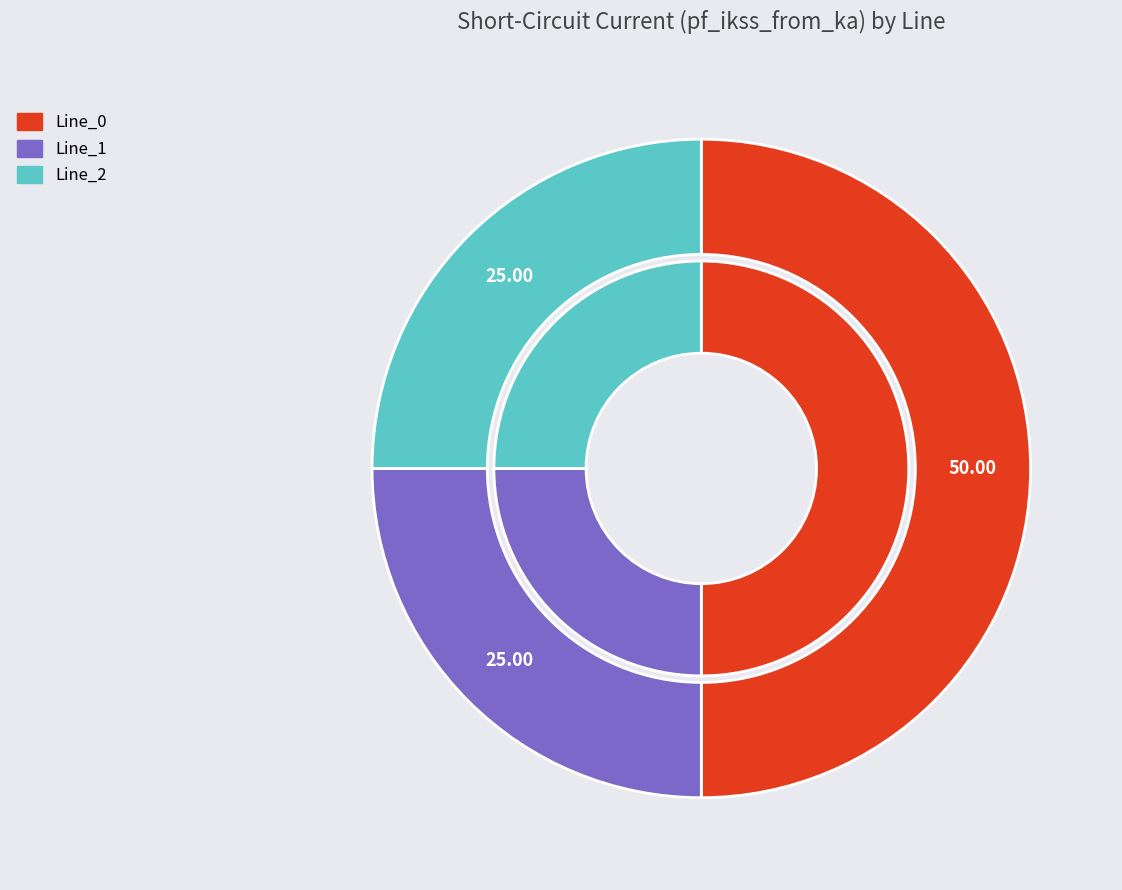

Which has a higher value, Line_2 or Line_0?

Line_0